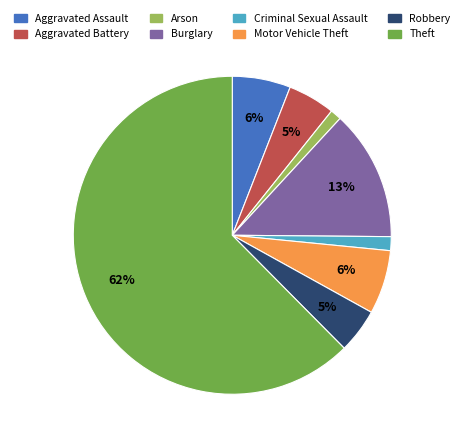

The Criminal Sexual Assault slice represents 7% of the pie. True or false?

False